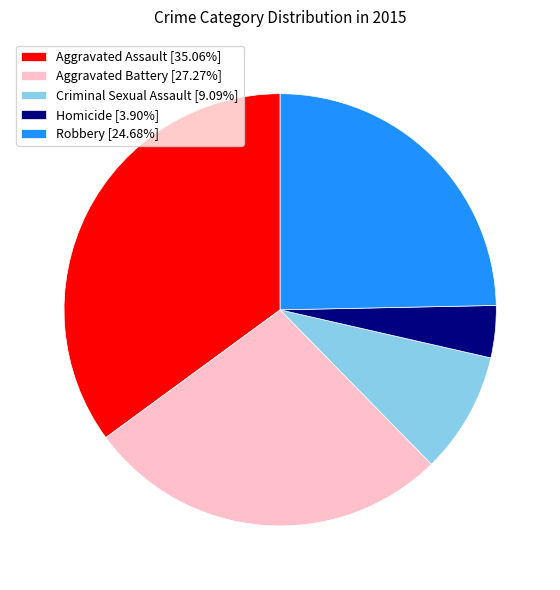

Does Aggravated Assault represent more than half of the total?

No